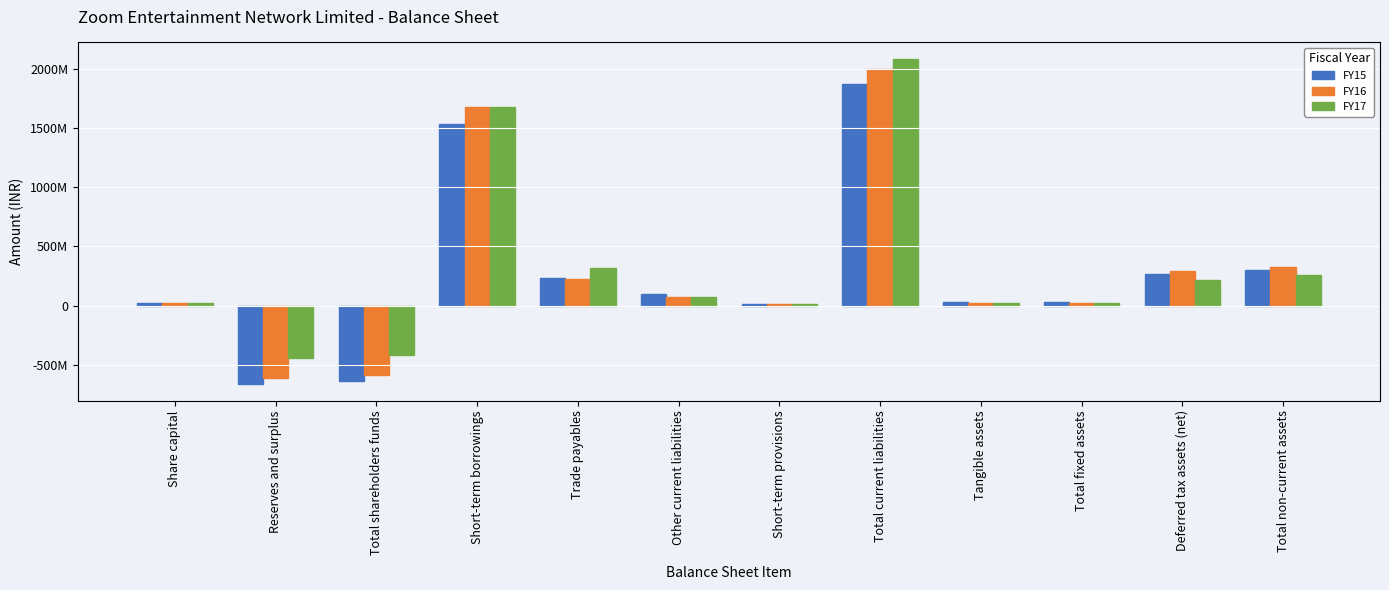

What is the greatest value displayed?

2084543000